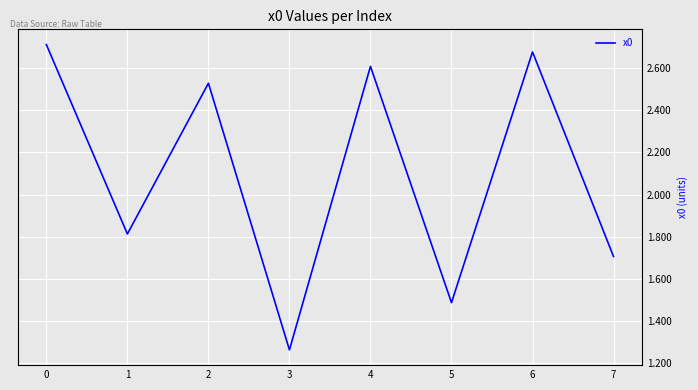

What is the difference between the maximum and second lowest values?

1.2